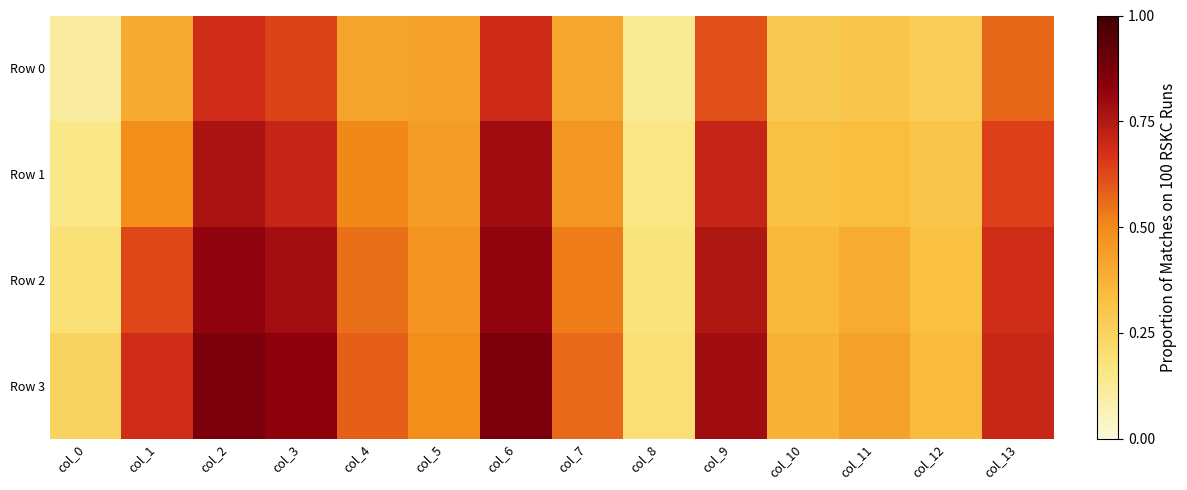

At which category is the sum across all series the highest?

col_6